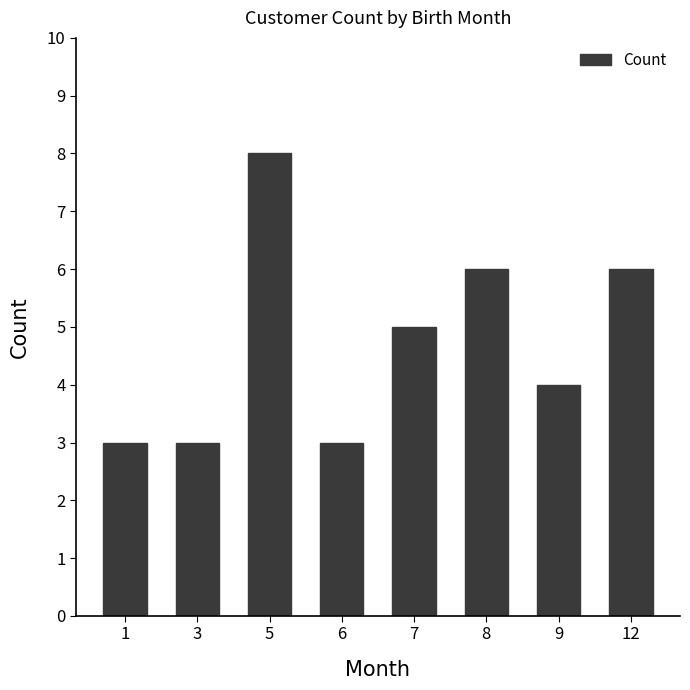

What is the sum of the values at 5 and 12?

14